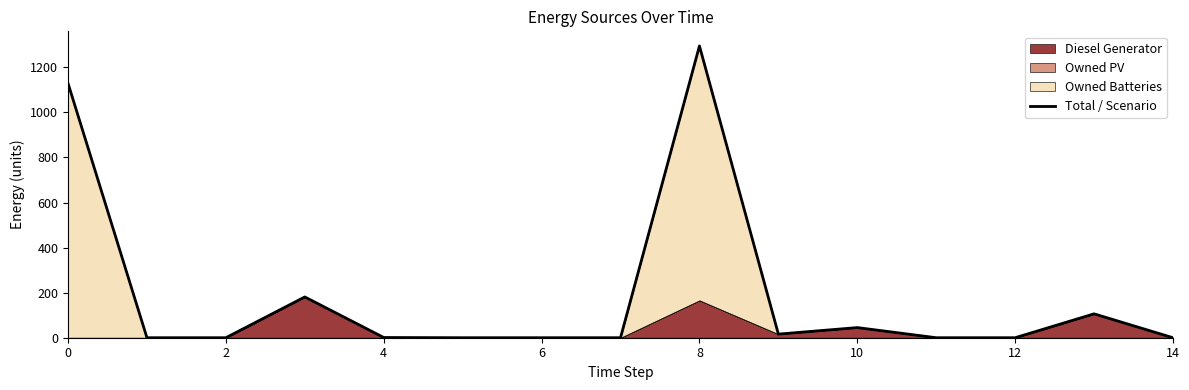

How many data points does each series have?

15